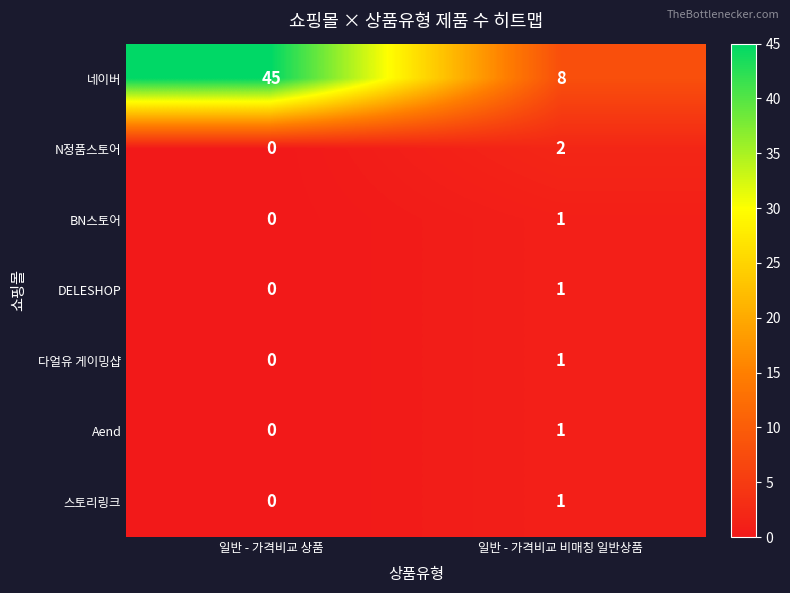

List the labels in order of 스토리링크 value, largest first.

일반 - 가격비교 비매칭 일반상품, 일반 - 가격비교 상품